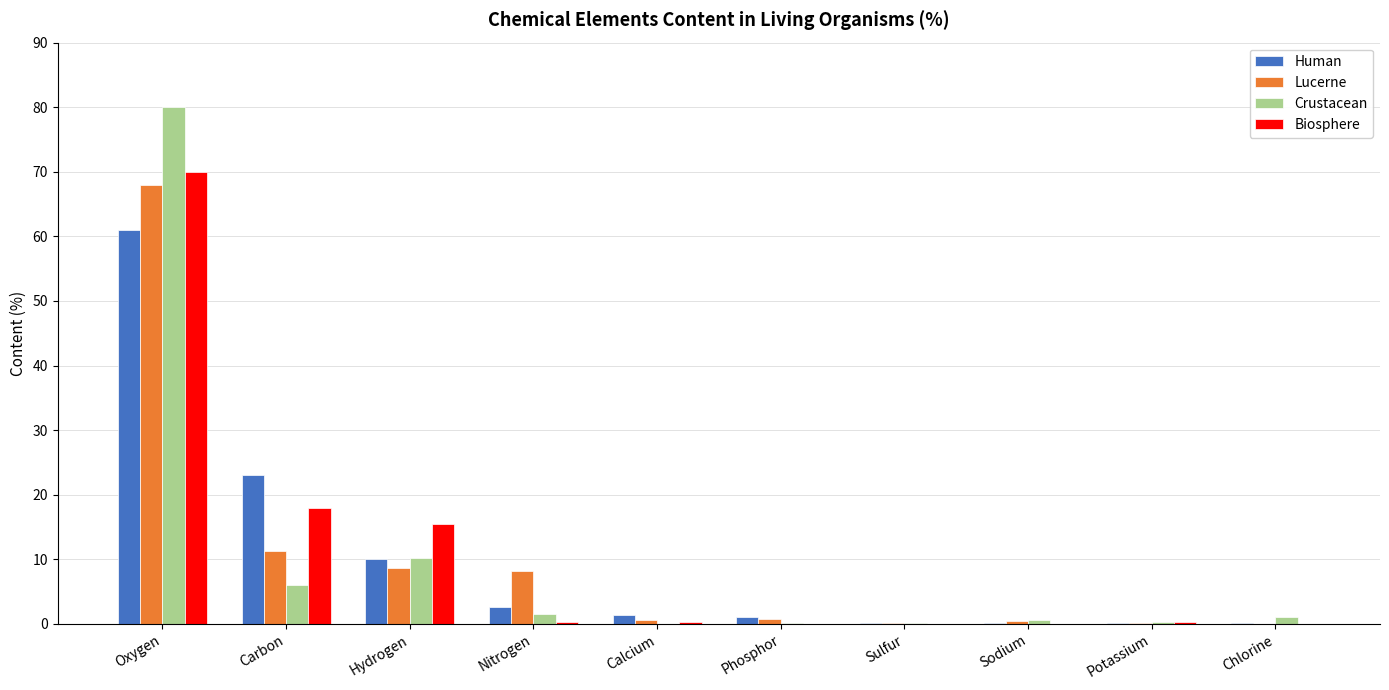

True or false: Crustacean has a value of 80.0 at Oxygen.

True